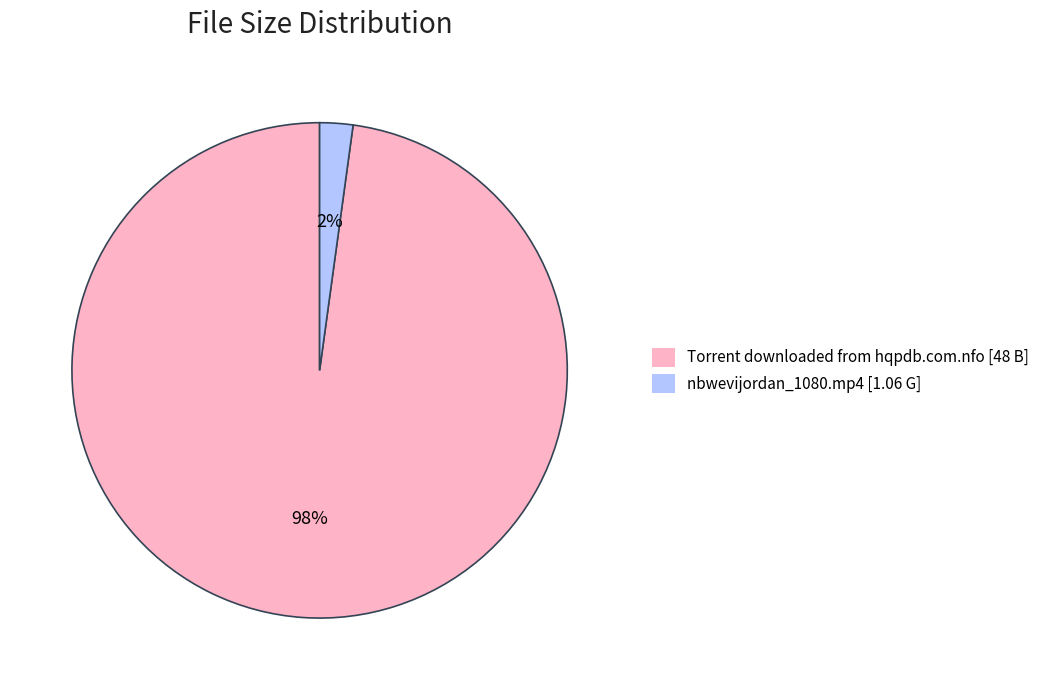

Do Torrent downloaded from hqpdb.com.nfo [48 B] and nbwevijordan_1080.mp4 [1.06 G] together represent more than half of the pie?

Yes